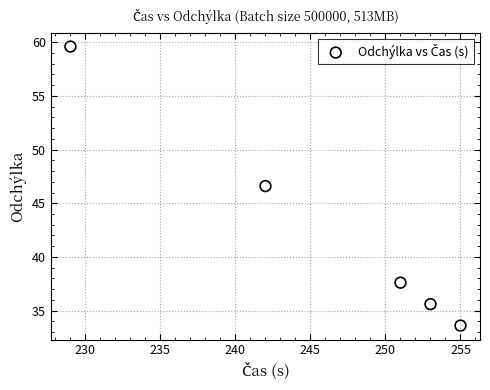

What is the average Y value?

42.6